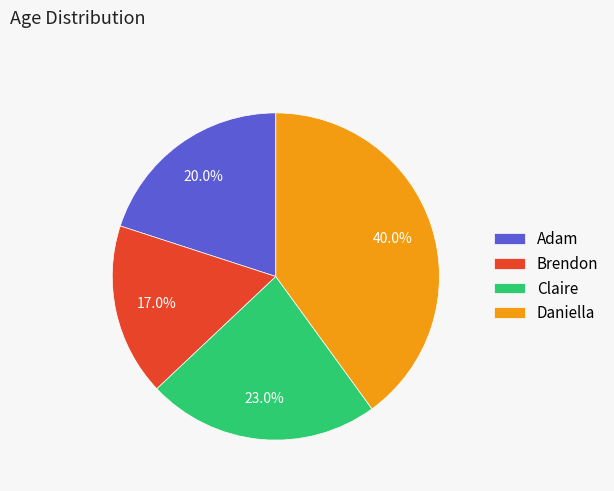

How many segments does this pie chart have?

4